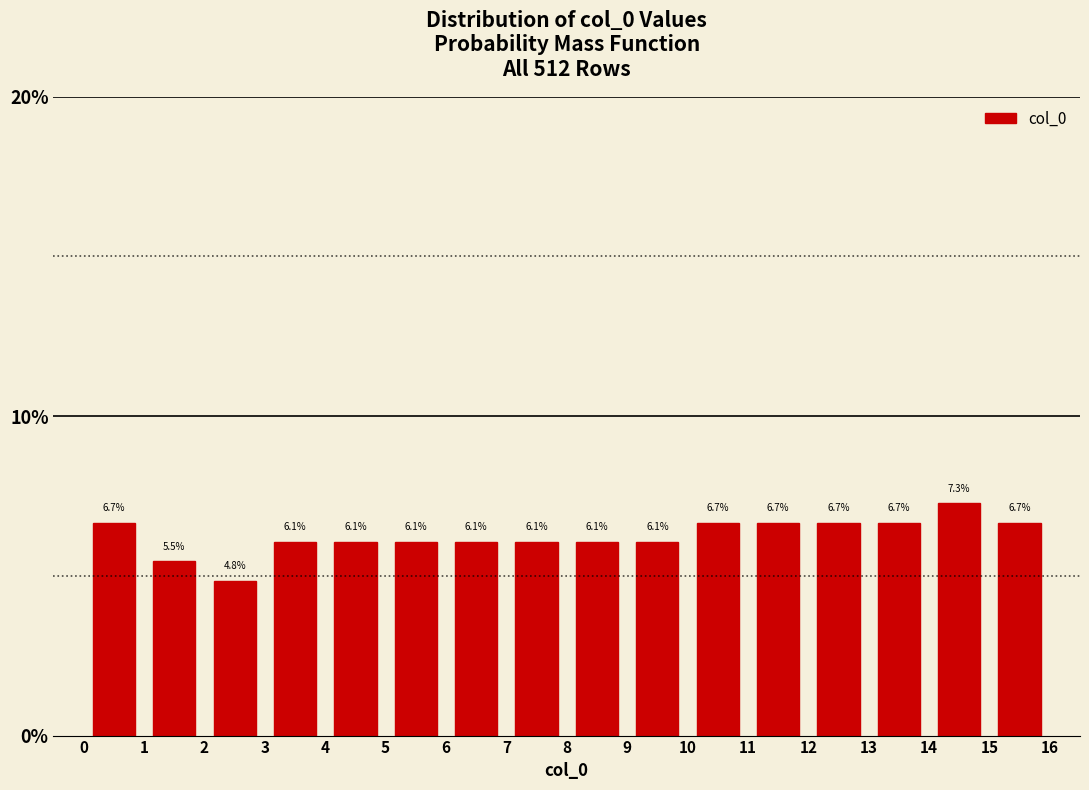

Over which range of the x-axis is the bar tallest?

14 to 15